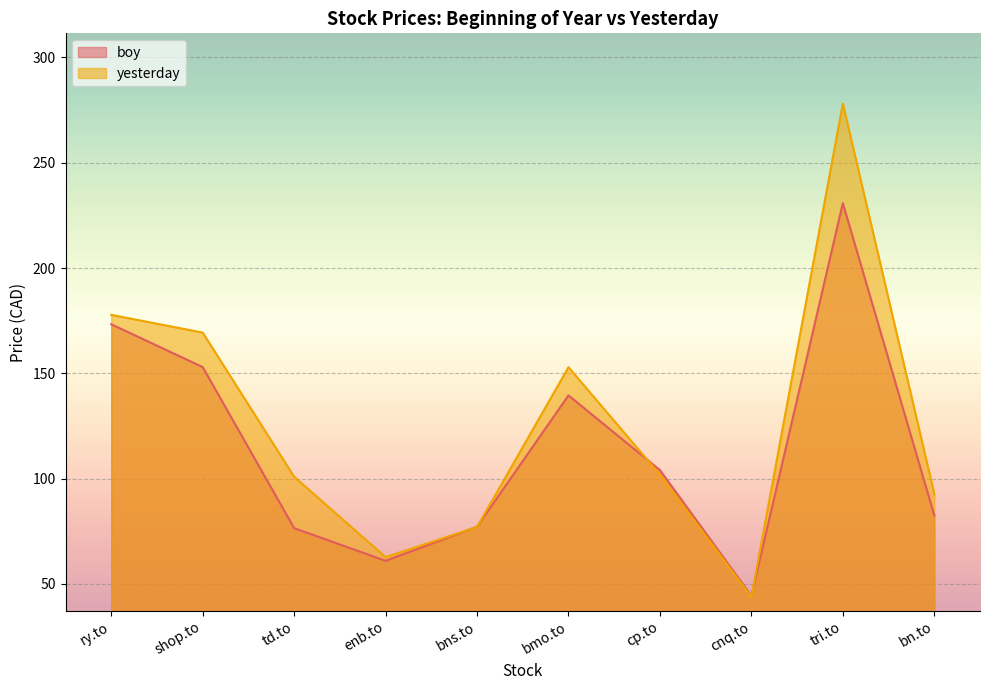

True or false: boy and yesterday cross at least once.

True